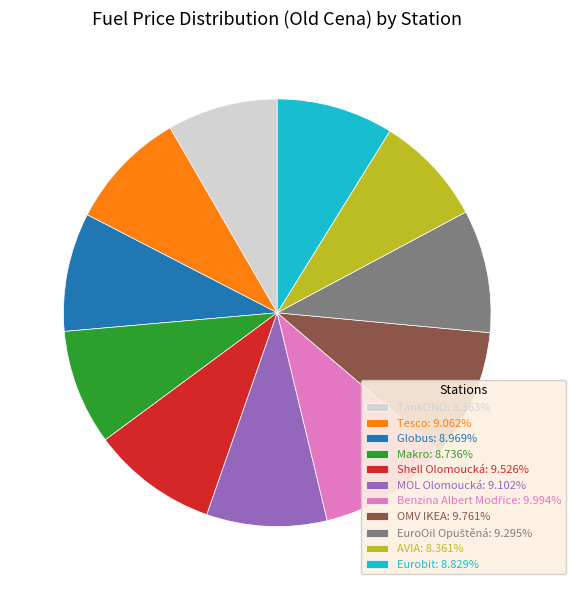

Is there any slice that represents more than half of the pie?

No